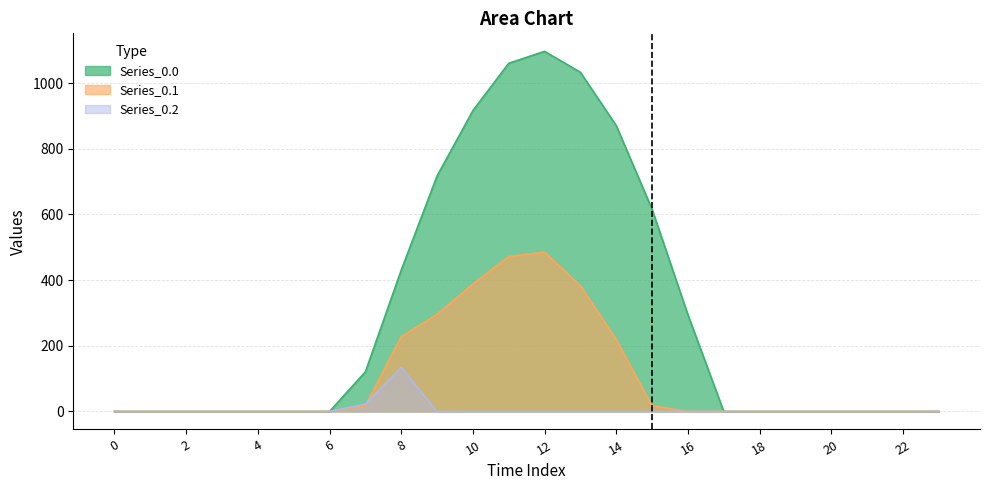

How many positive values does the Series_0.0 series have?

10